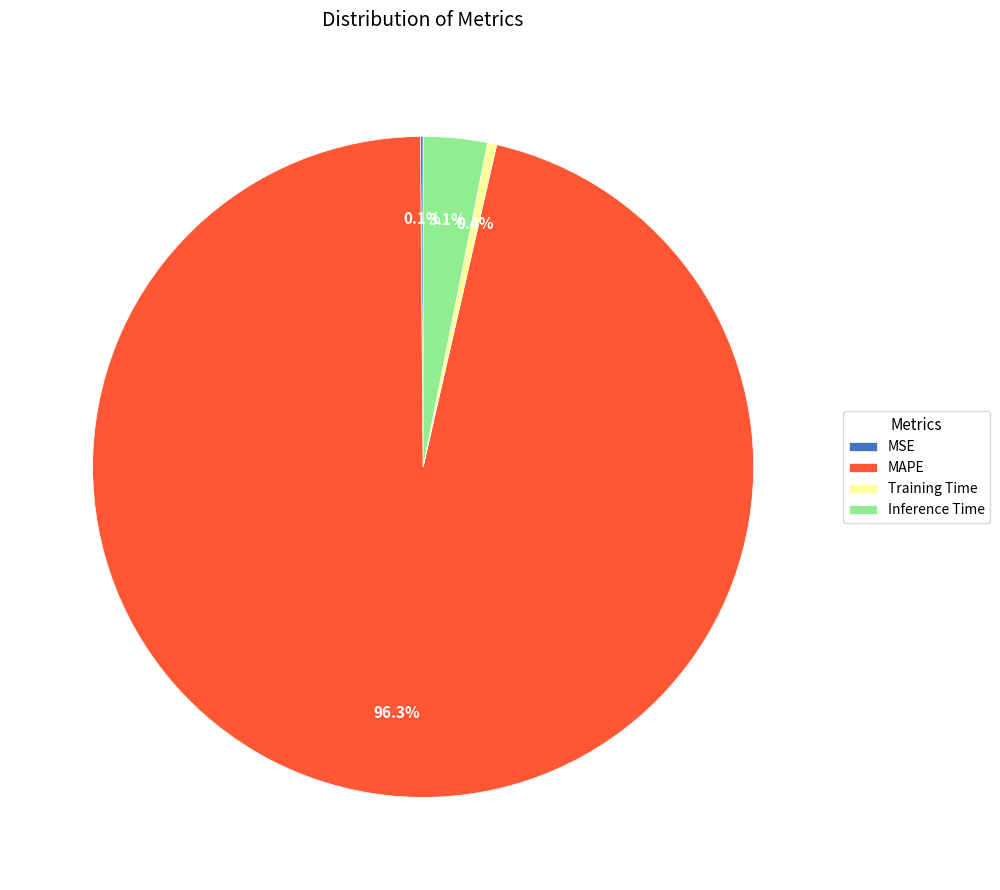

Is it true that Training Time is 0% of the pie?

True